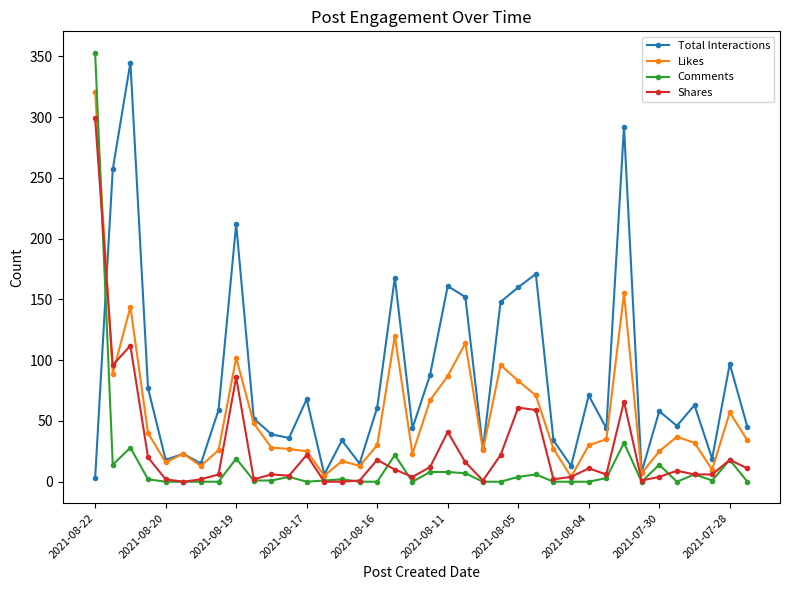

True or false: Comments has more than 1 interior local peaks.

True